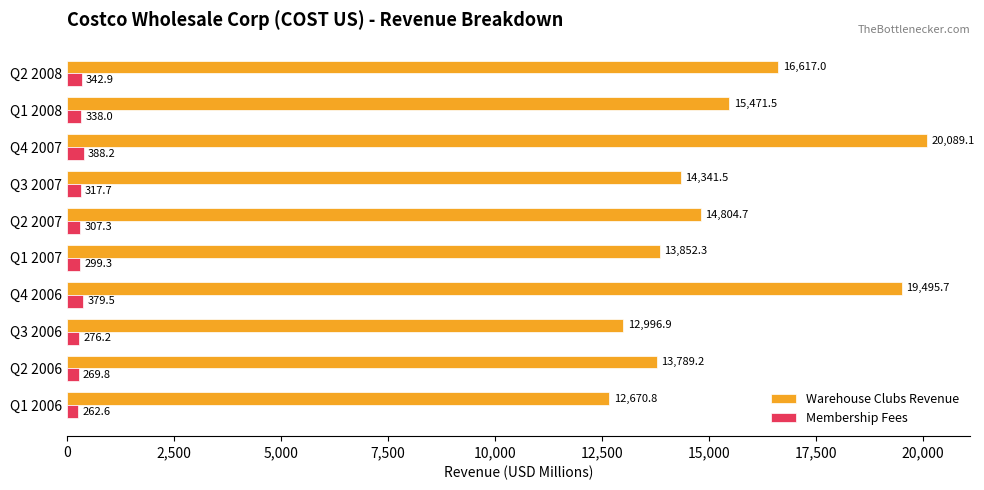

How many values in the Warehouse Clubs Revenue series exceed 14804?

5